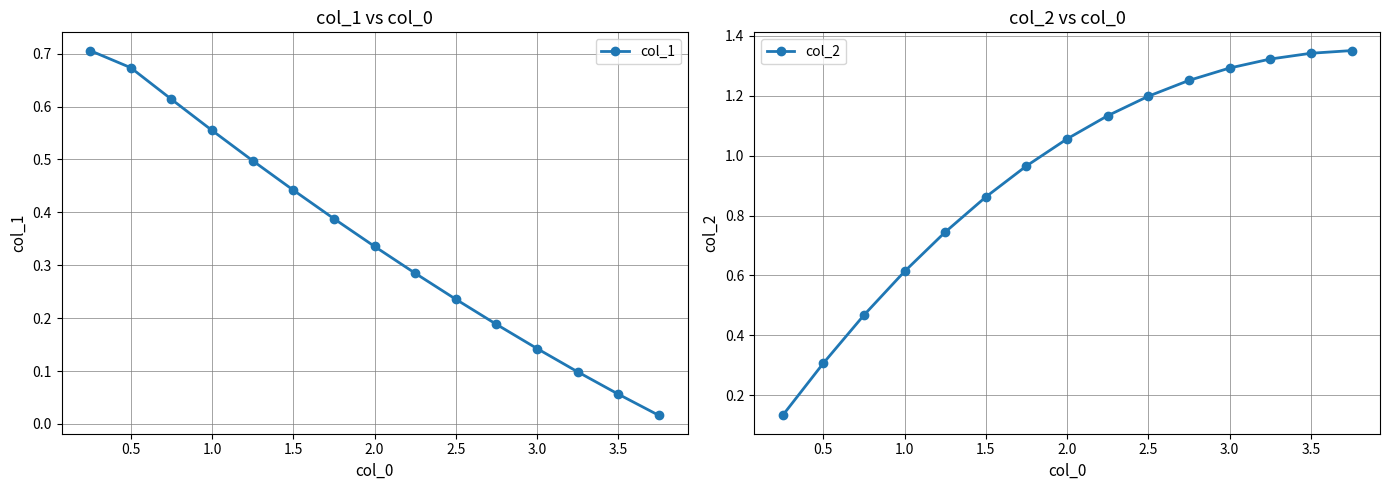

True or false: col_2 and col_1 cross at least once.

True